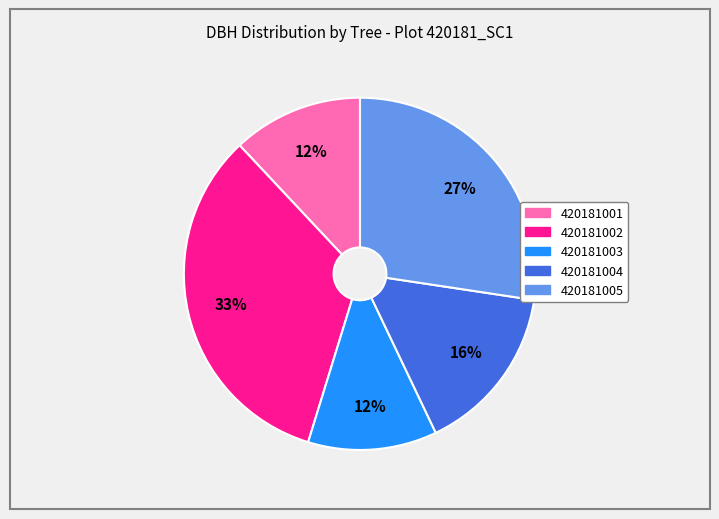

The 420181002 slice represents 25% of the pie. True or false?

False